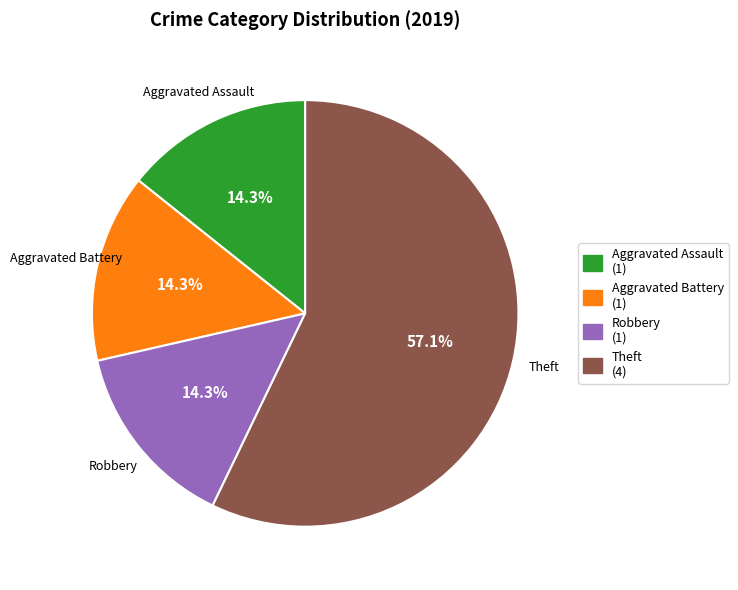

How many slices are in this pie chart?

4